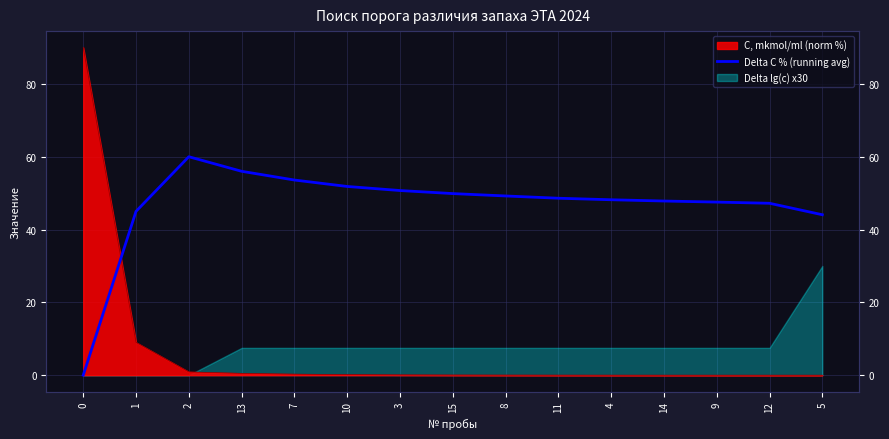

Does the chart display data point markers on the line(s)?

No